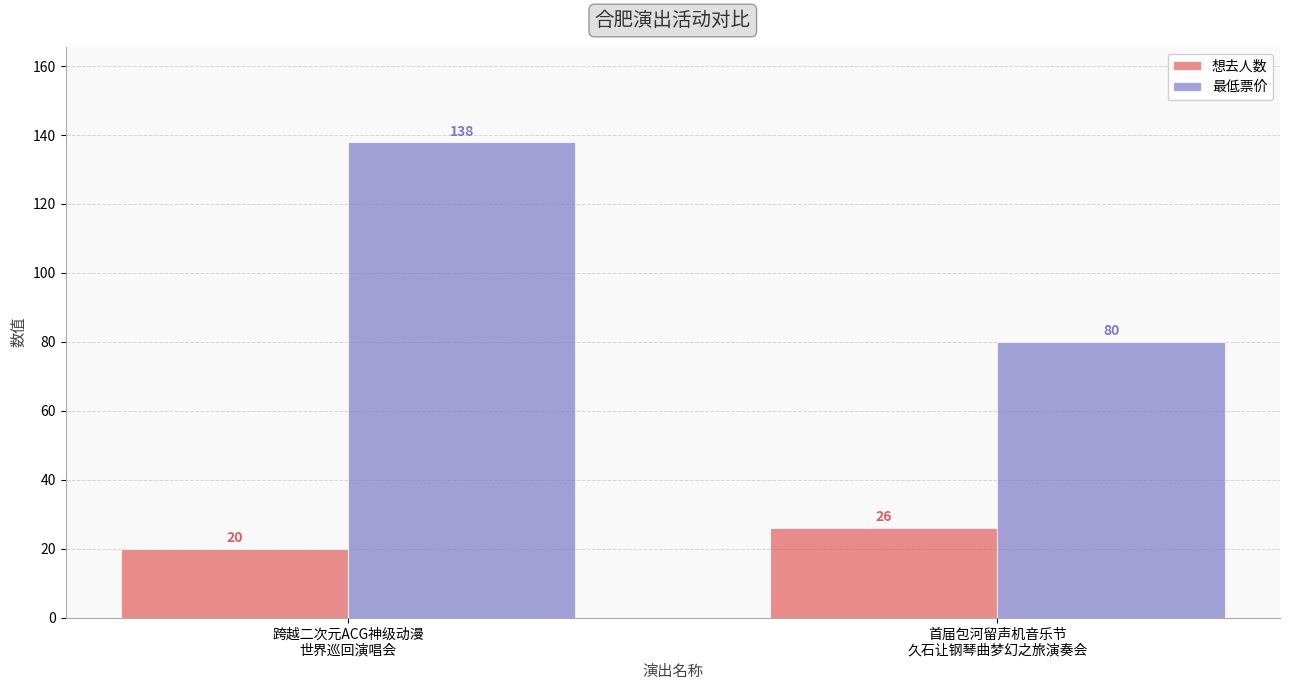

What is the spread (max minus min) of values at 首届包河留声机音乐节
久石让钢琴曲梦幻之旅演奏会?

54